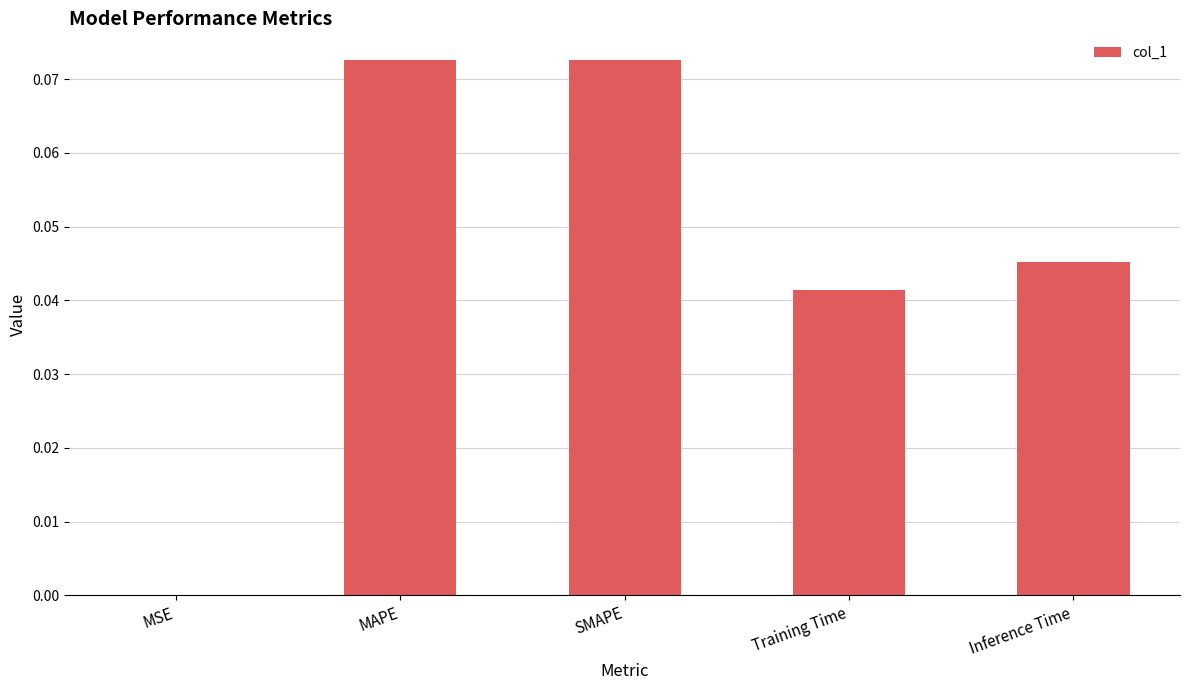

Which has a higher value, Inference Time or Training Time?

Inference Time